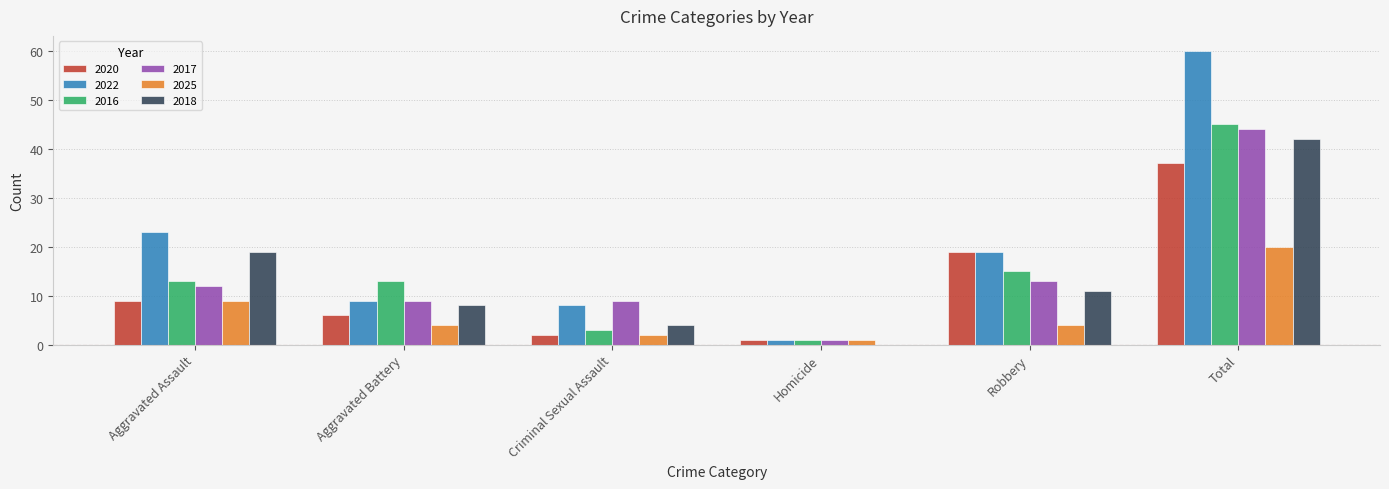

Which series has the largest total across all categories?

2022